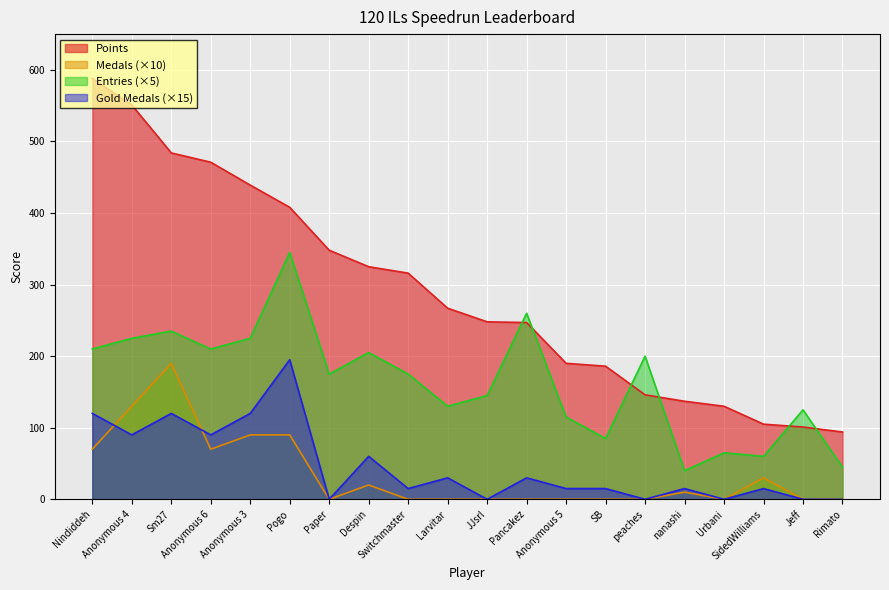

True or false: Entries has a value of 400 at Anonymous 4.

False